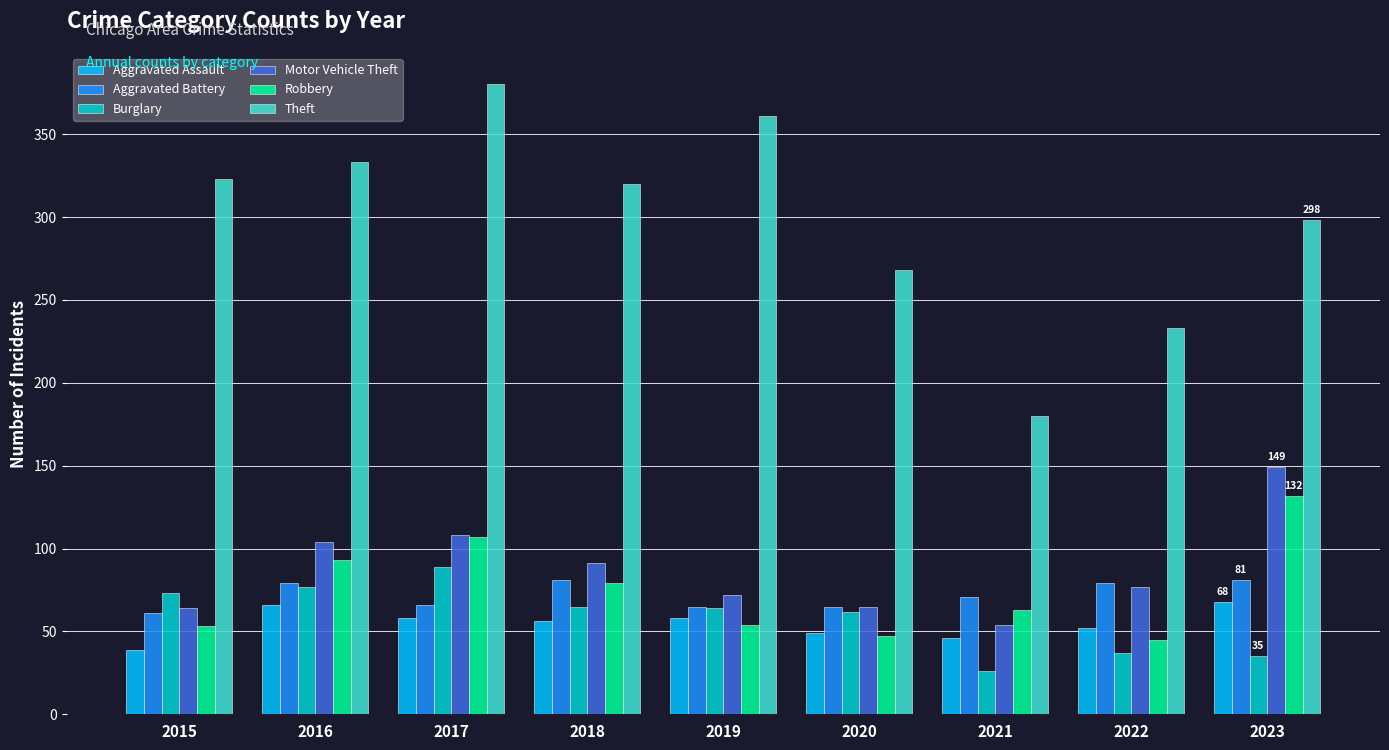

What is the difference between the highest and lowest values at 2022?

196